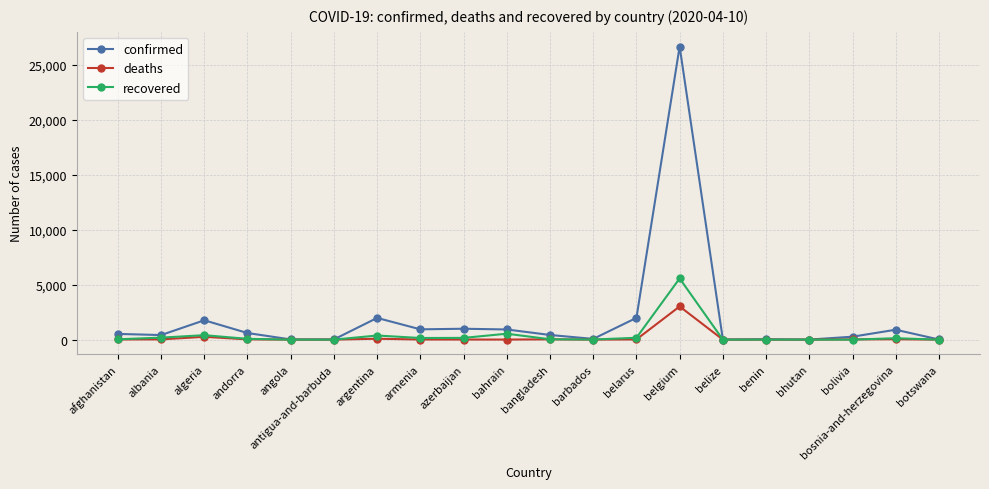

List the series in order of their peak value, lowest first.

deaths, recovered, confirmed